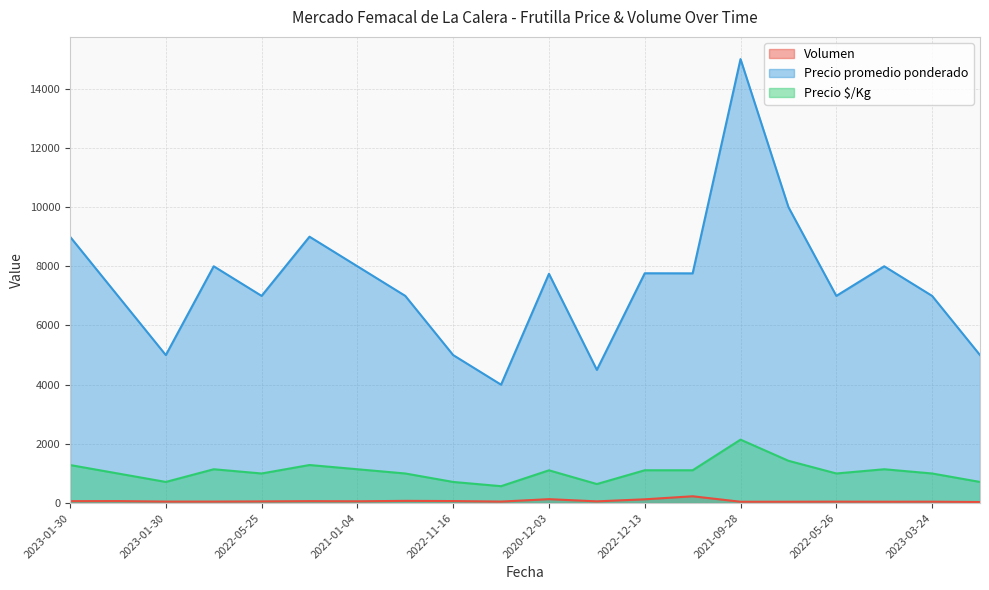

At which category does Volumen reach its first local peak?

2023-01-30